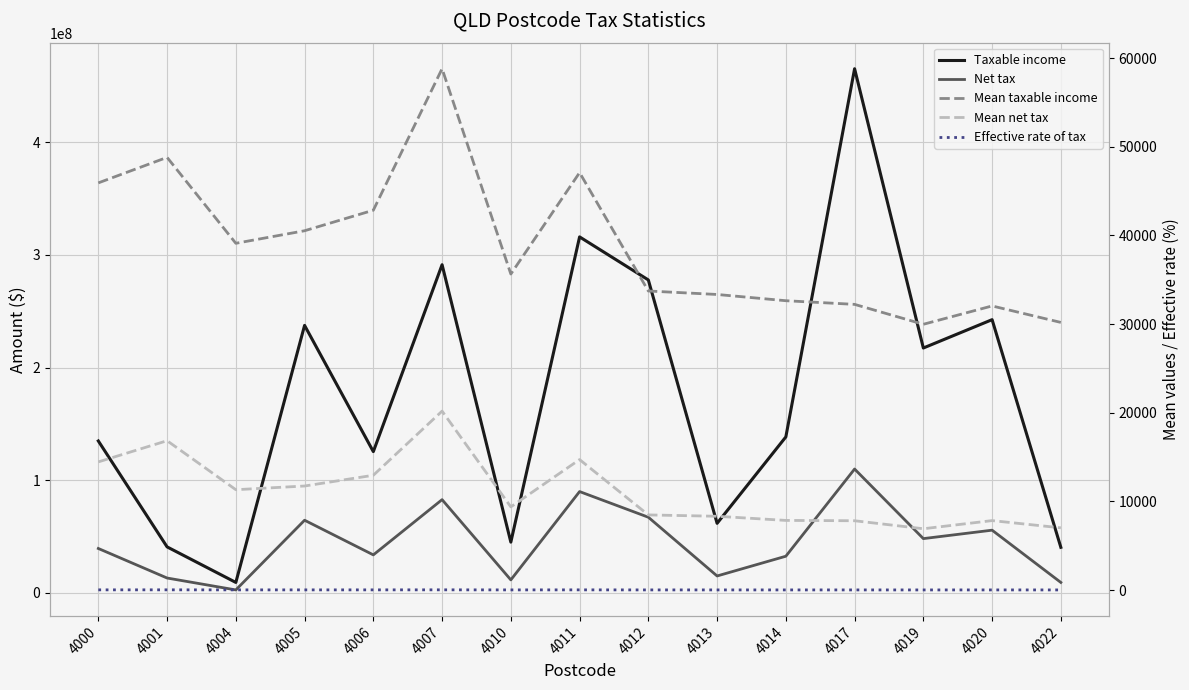

Where does the Mean net tax series first go above 9389?

4000